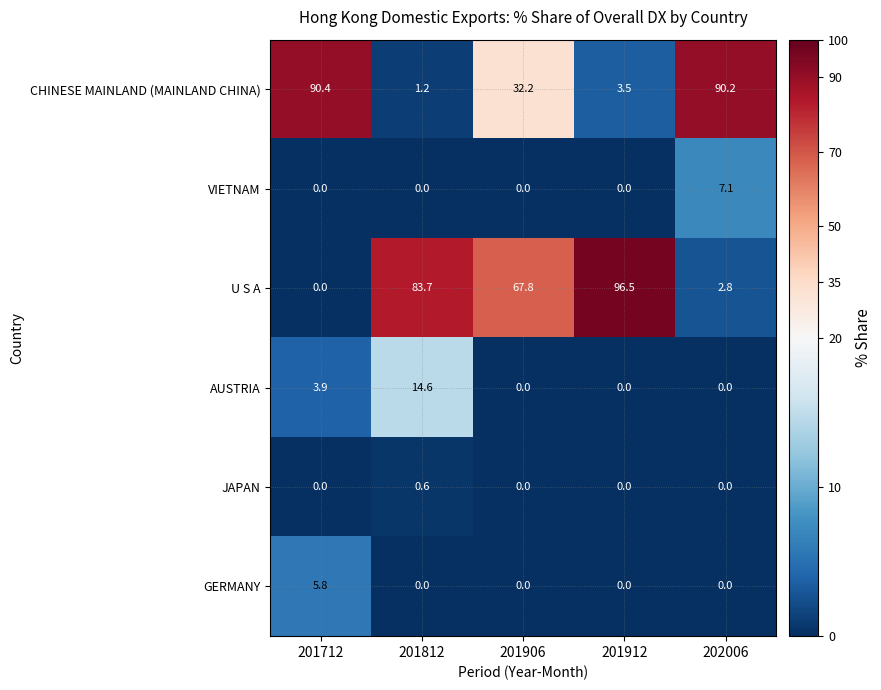

Which label corresponds to the largest value in the chart?

201912